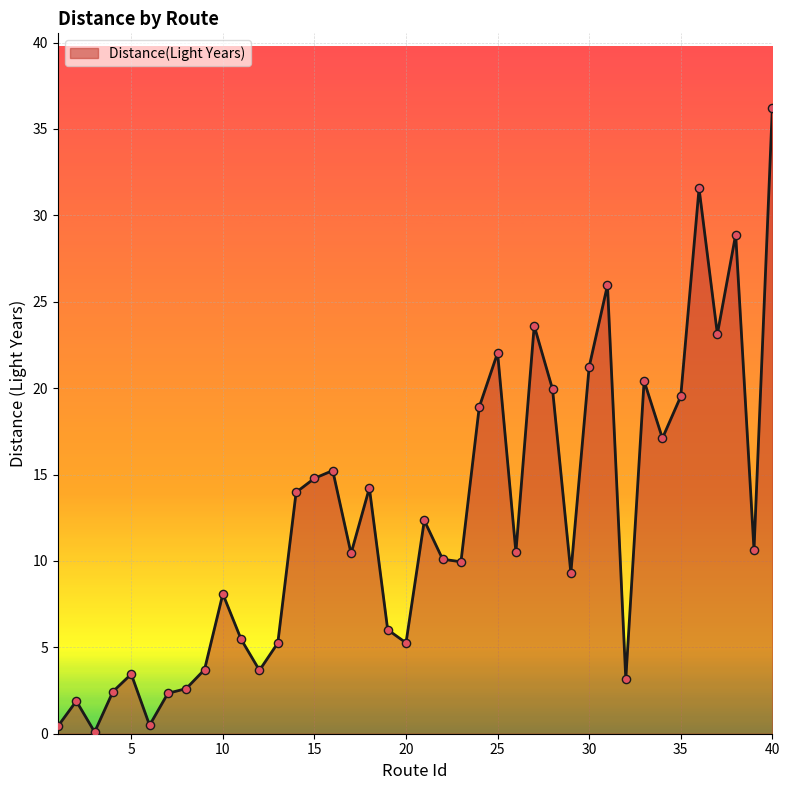

What is the difference between the maximum and minimum values?

36.1